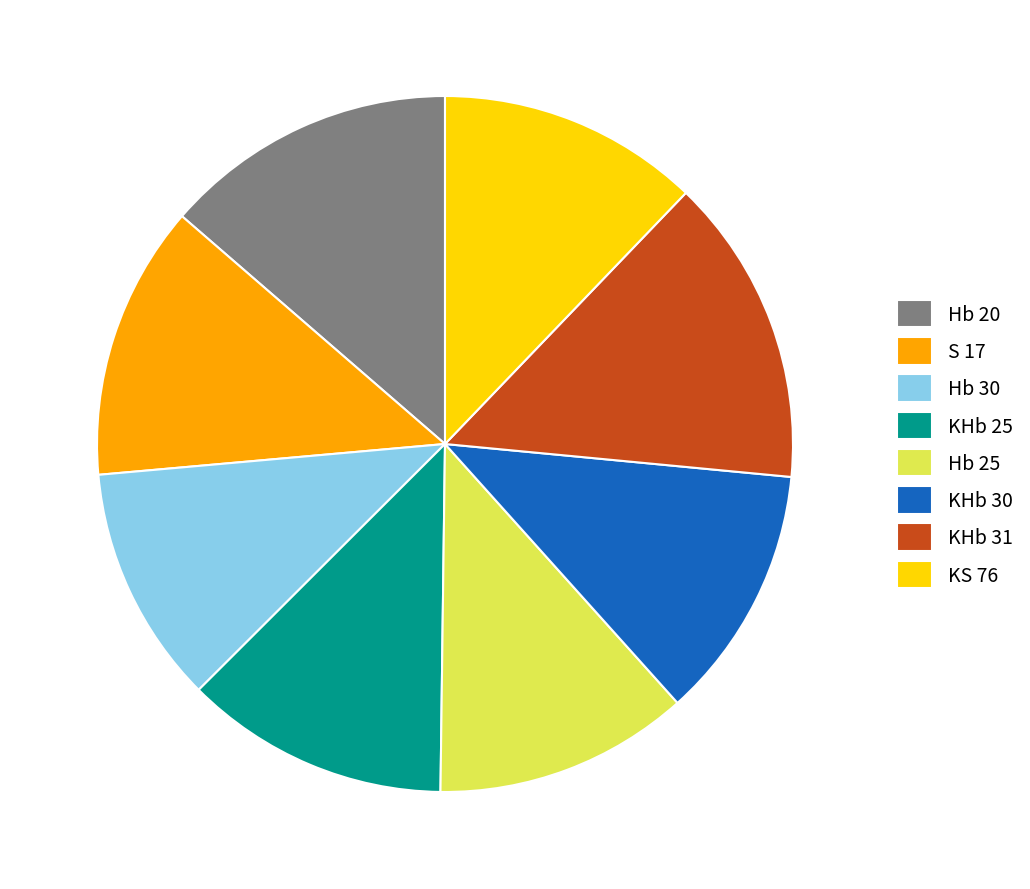

The KHb 30 slice represents 12% of the pie. True or false?

True